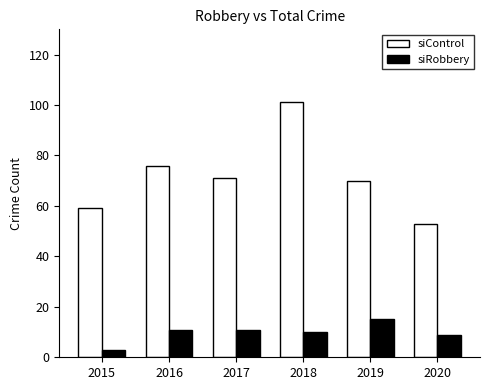

Rank the series at 2015 from lowest to highest value.

siRobbery, siControl